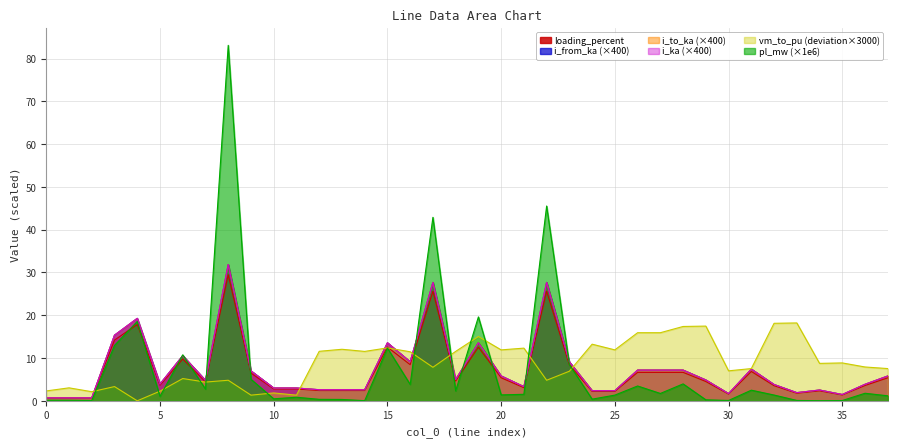

At which category does pl_mw reach its first local peak?

4